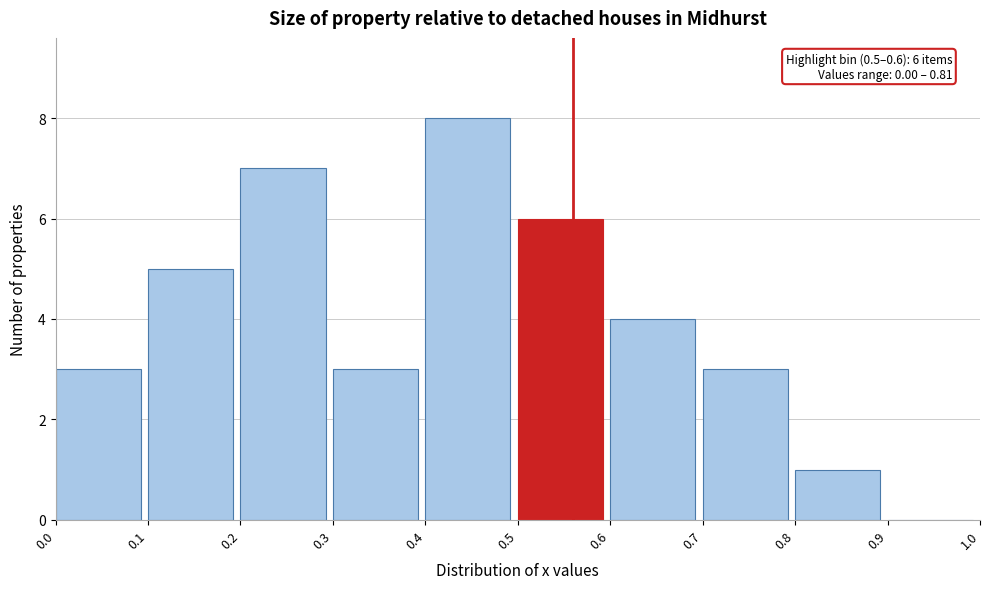

Which range on the x-axis has the tallest bar?

0.4 to 0.5